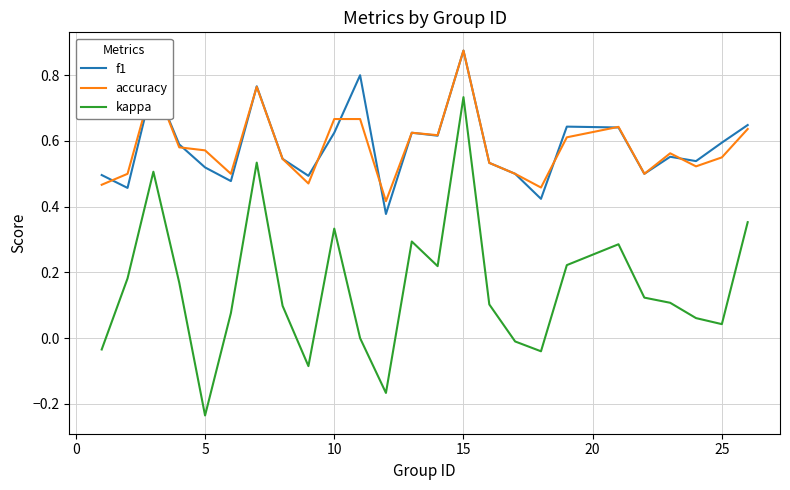

Which series has the largest range (max minus min)?

kappa